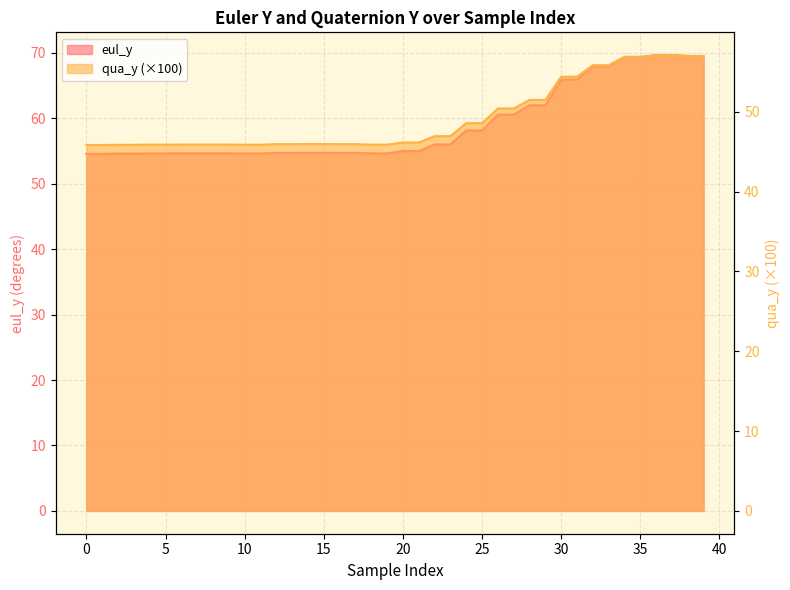

Between 22 and 24, which series saw the biggest shift?

eul_y